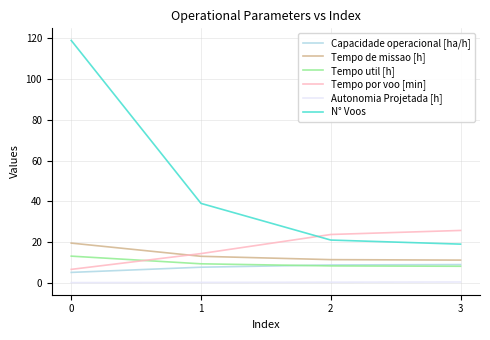

At which label is Tempo por voo [min] closest to 16?

1